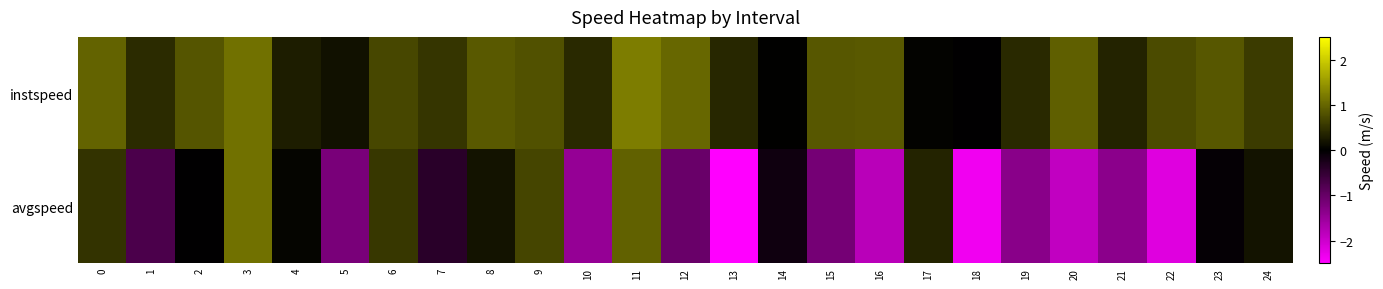

At how many categories does at least one series exceed 1?

3